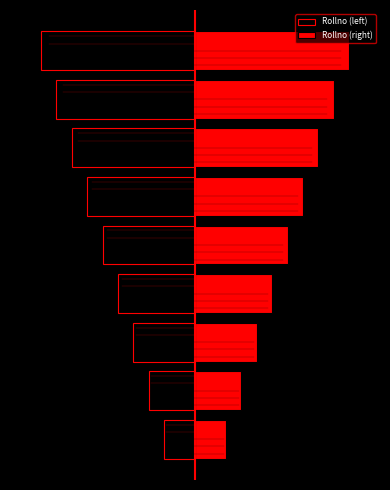

How many values in the Rollno (left) series exceed -6?

4